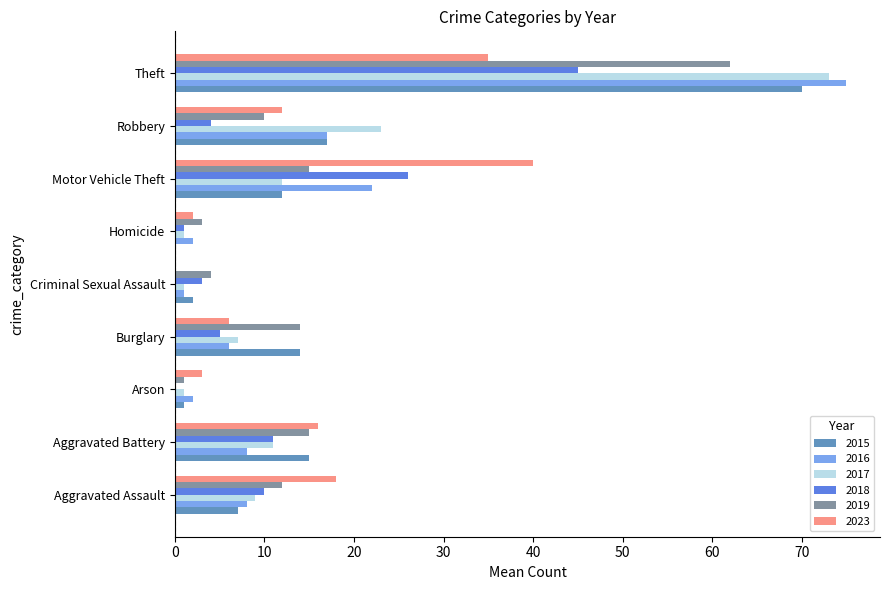

Is it true that 2023 equals 15 at Criminal Sexual Assault?

False